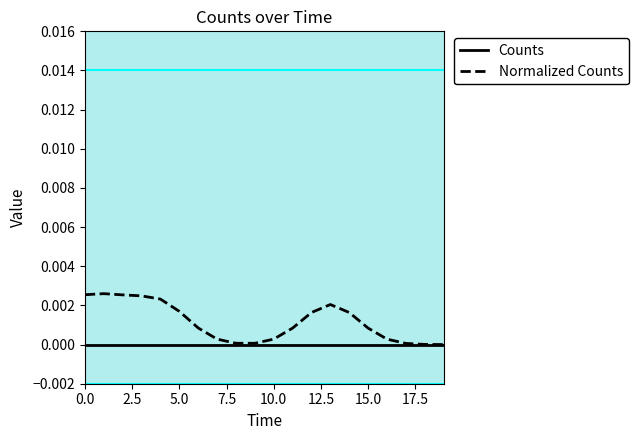

List the series in order of their peak value, highest first.

Normalized Counts, Counts